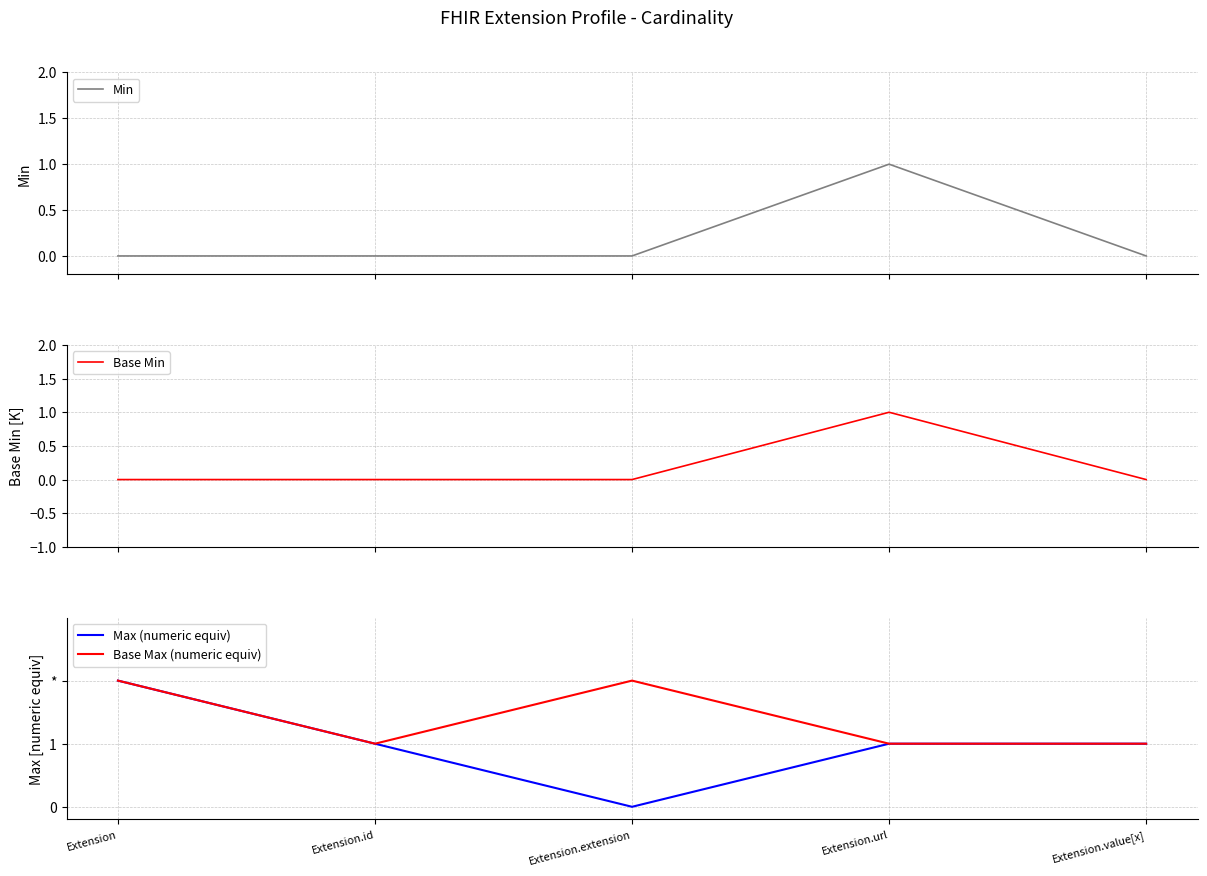

How many data points does each series have?

5